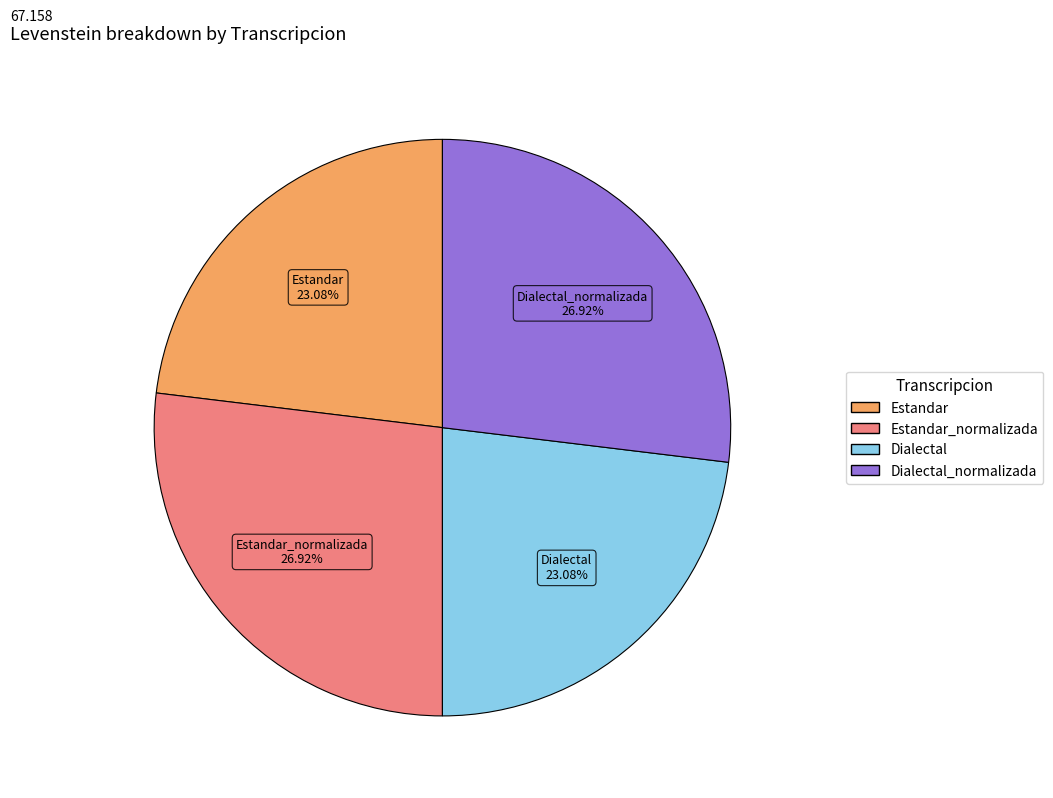

Is there any slice that represents more than half of the pie?

No